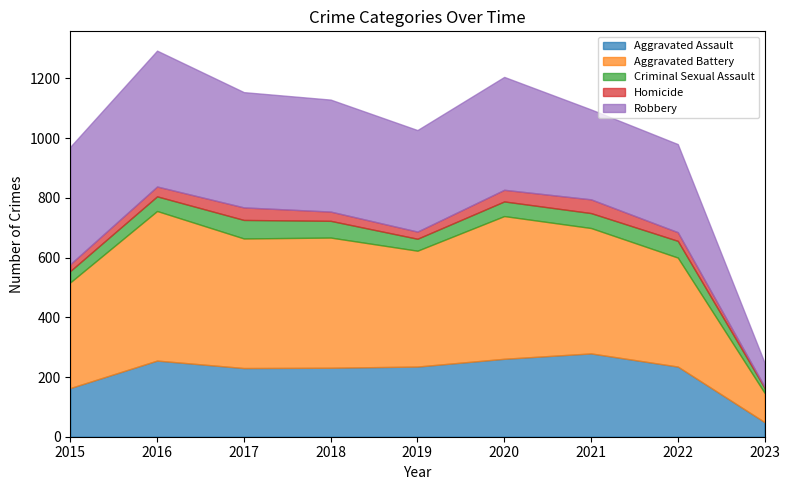

What is the value of the Criminal Sexual Assault point at the 3rd from the left?

62